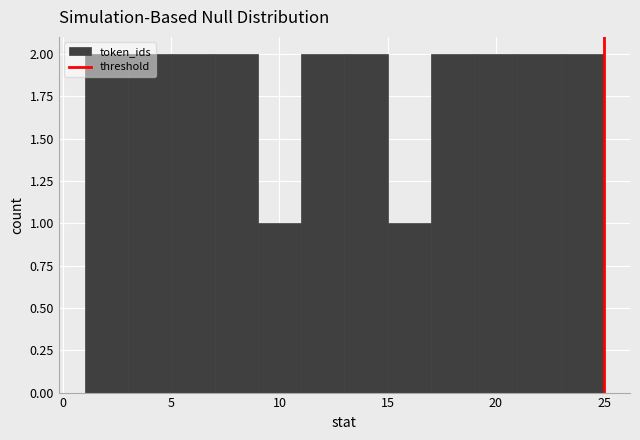

Reading left to right, list every bar in this chart as the range it spans on the x-axis followed by its height. The values are not printed on the chart, so give them approximately, as read against the axis.

1 to 3: 2
3 to 5: 2
5 to 7: 2
7 to 9: 2
9 to 11: 1
11 to 13: 2
13 to 15: 2
15 to 17: 1
17 to 19: 2
19 to 21: 2
21 to 23: 2
23 to 25: 2